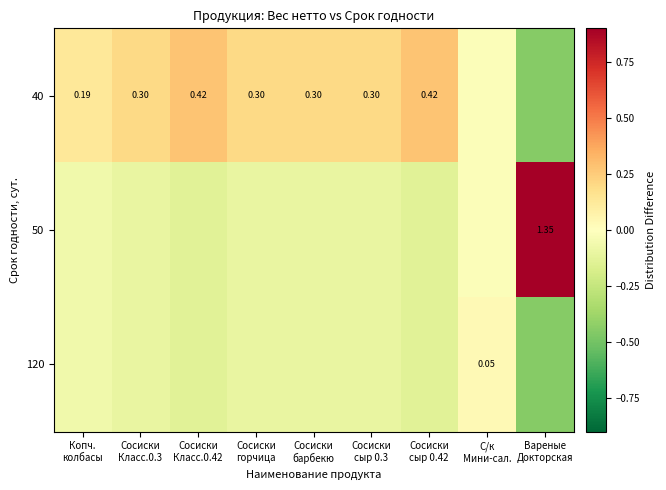

What is the spread (max minus min) of values at Сосиски
барбекю?

0.3